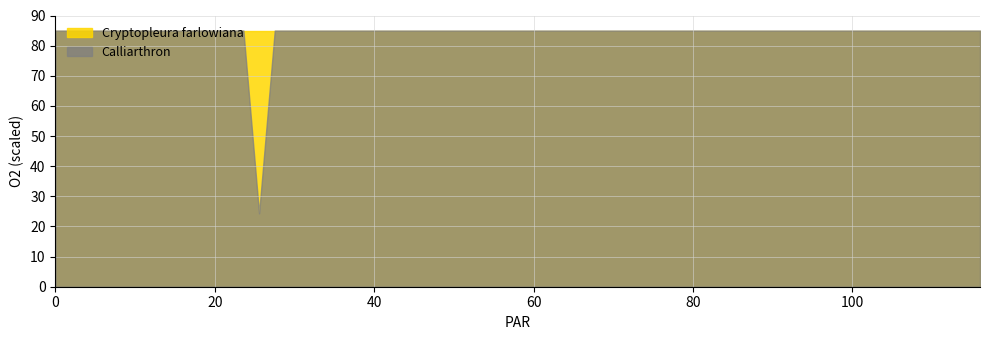

What are all the series names shown in the legend?

Cryptopleura farlowiana, Calliarthron